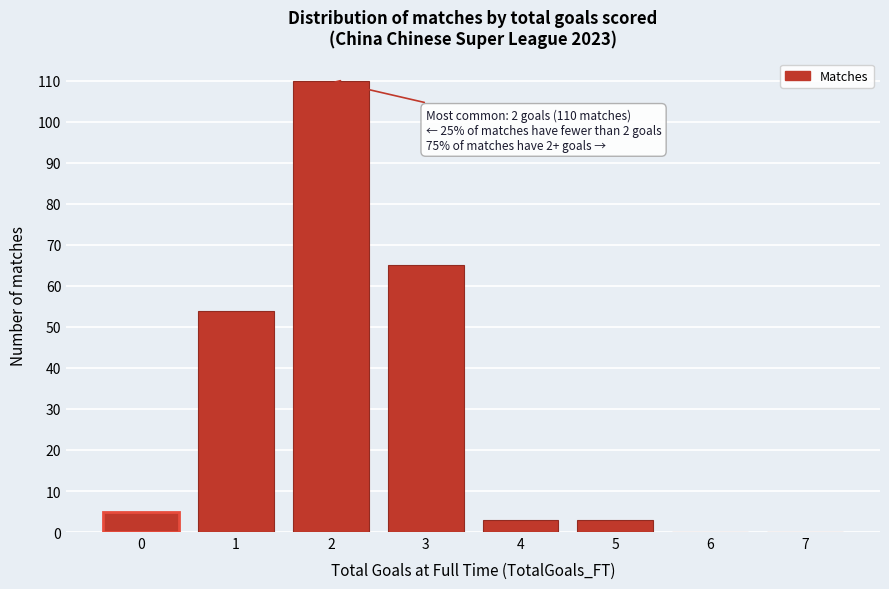

Reading left to right, extract all data points from this chart.

0=5	1=54	2=110	3=65	4=3	5=3	6=0	7=0